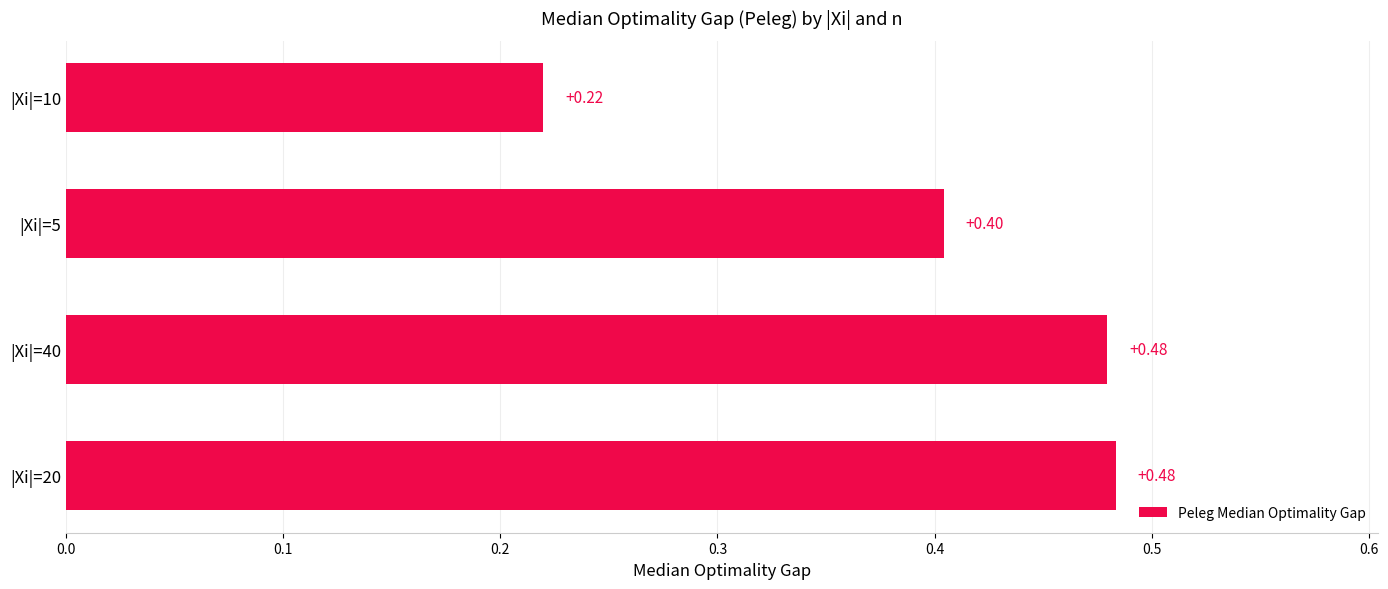

Between |Xi|=5 and |Xi|=20, which is larger?

|Xi|=20